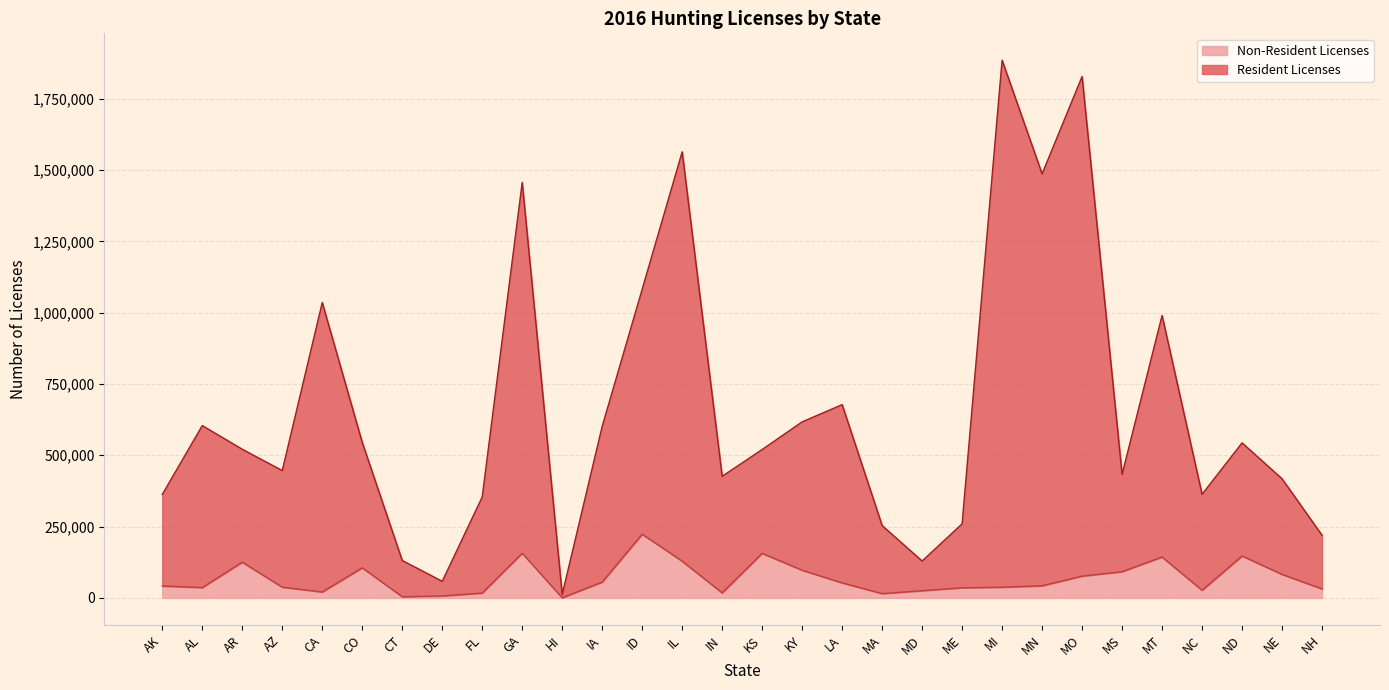

What position from the right is NC?

4